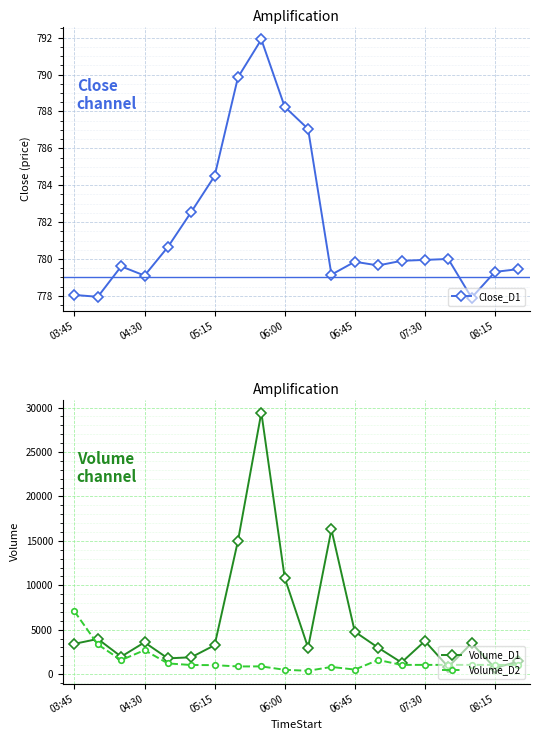

True or false: Volume_D1 has a value of 3269.4 at 7.

False